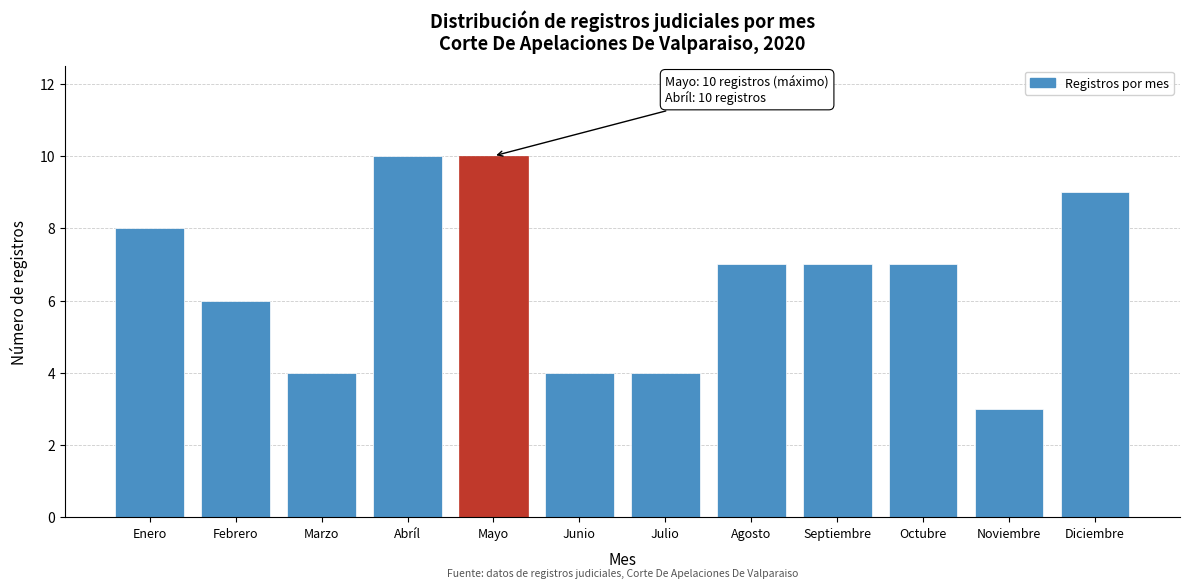

Reading left to right, what are all the values shown in this chart?

8	6	4	10	10	4	4	7	7	7	3	9